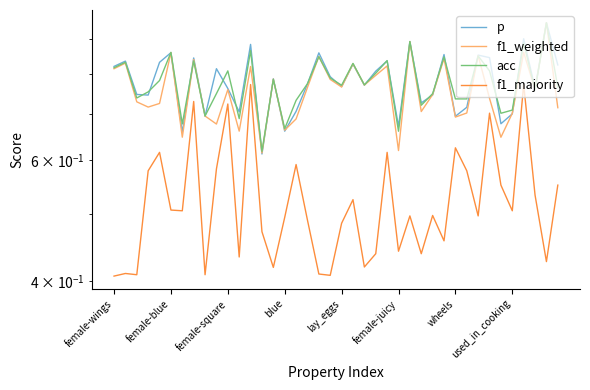

What are all the series names shown in the legend?

p, f1_weighted, acc, f1_majority